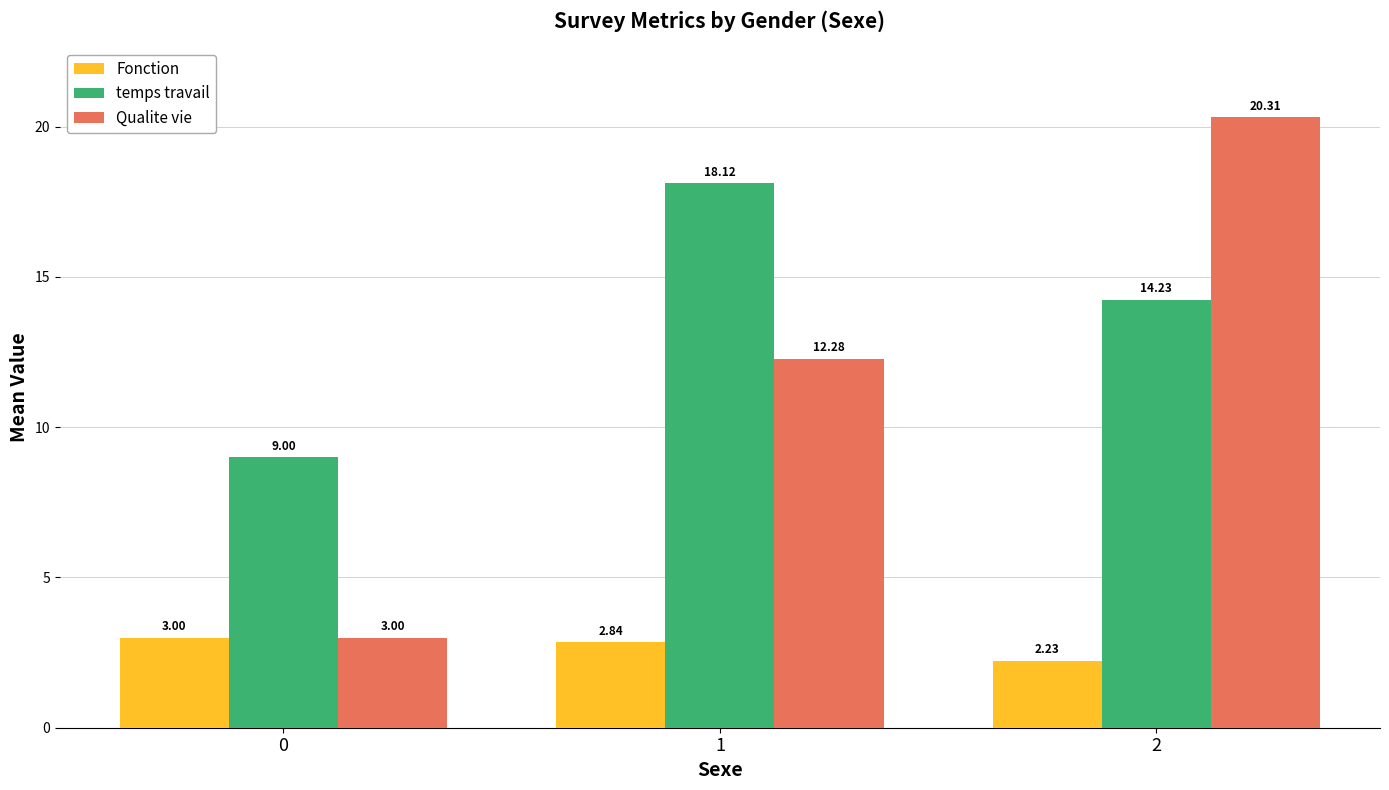

What is the average value of the temps travail series?

13.8